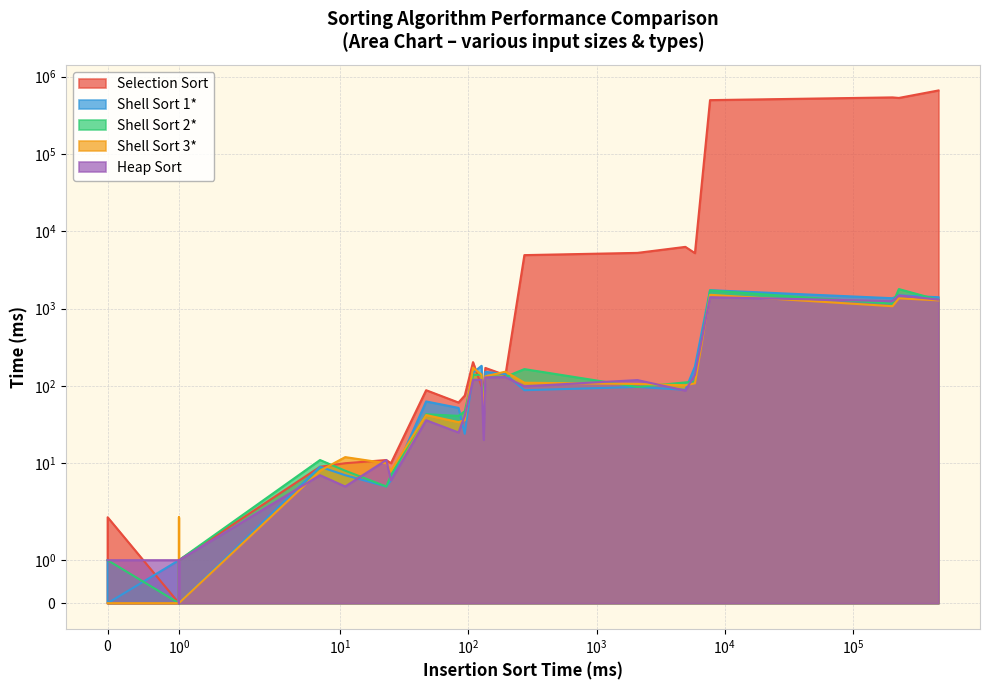

Does the chart display data point markers on the line(s)?

No